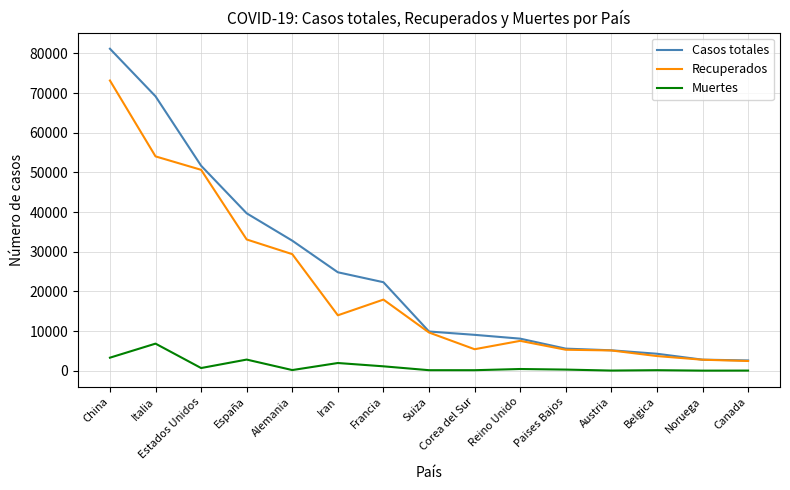

Which series has the largest range (max minus min)?

Casos totales